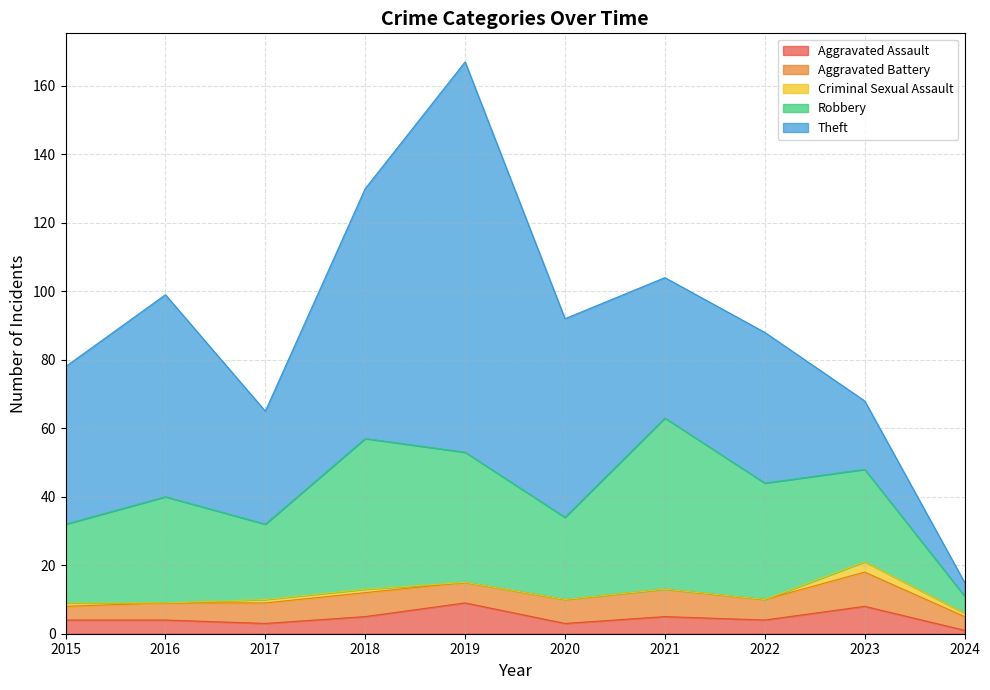

What are all the series names shown in the legend?

Aggravated Assault, Aggravated Battery, Criminal Sexual Assault, Robbery, Theft